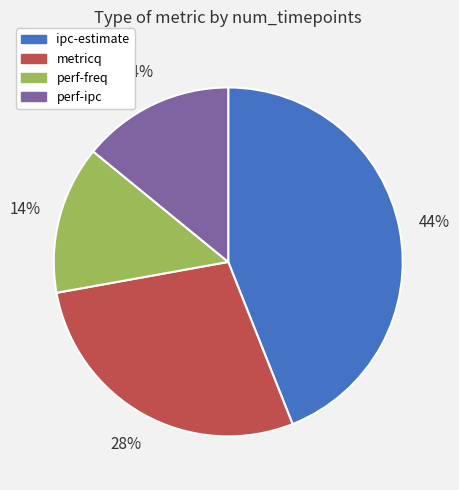

Is there any slice that represents more than half of the pie?

No